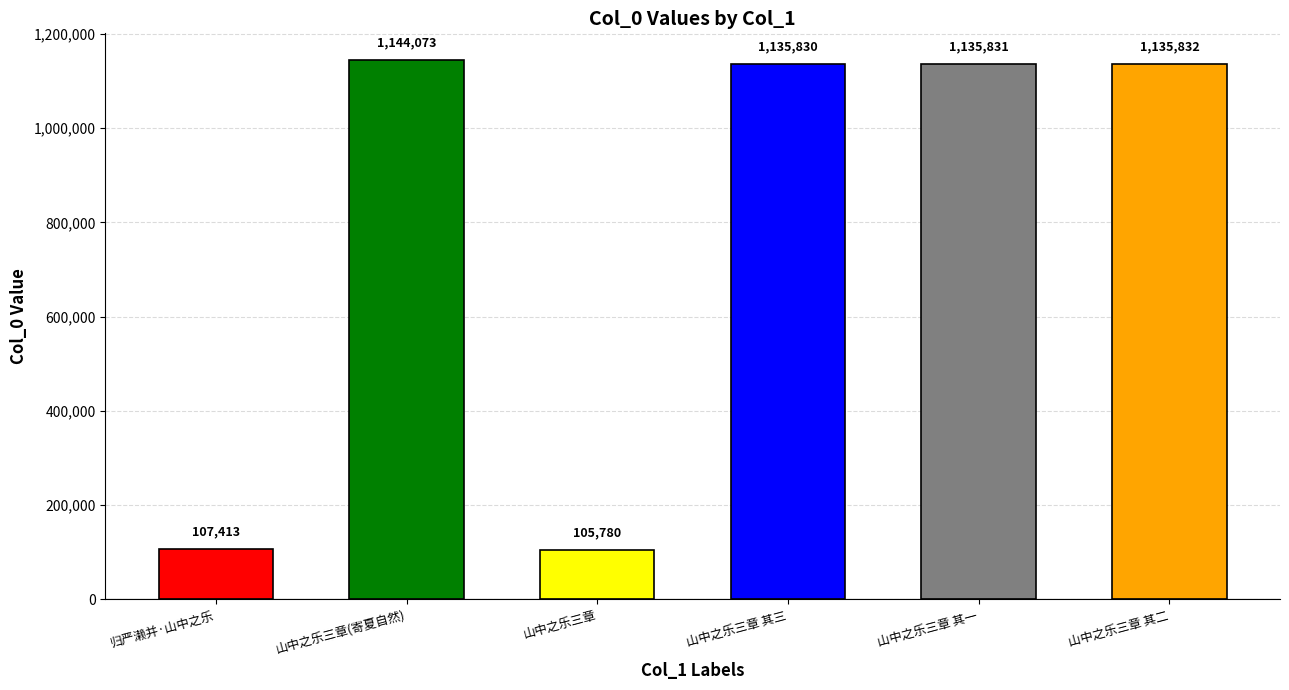

Count the number of data series in this chart.

1